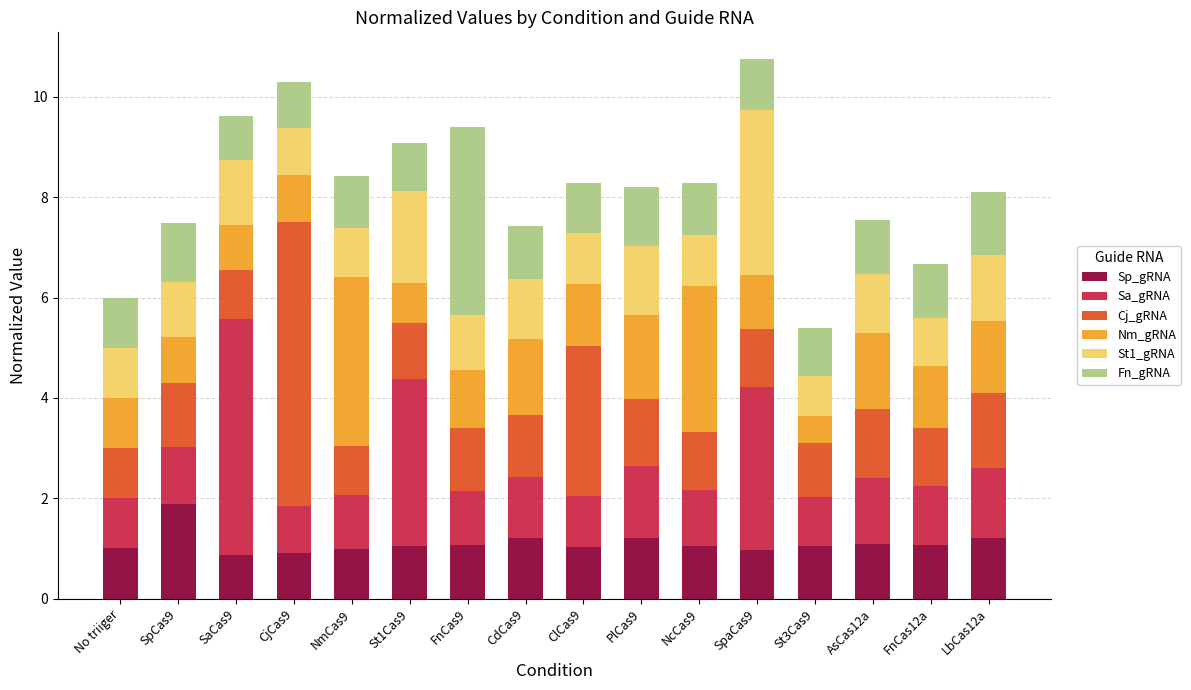

What is the total value across all series at FnCas9?

9.4